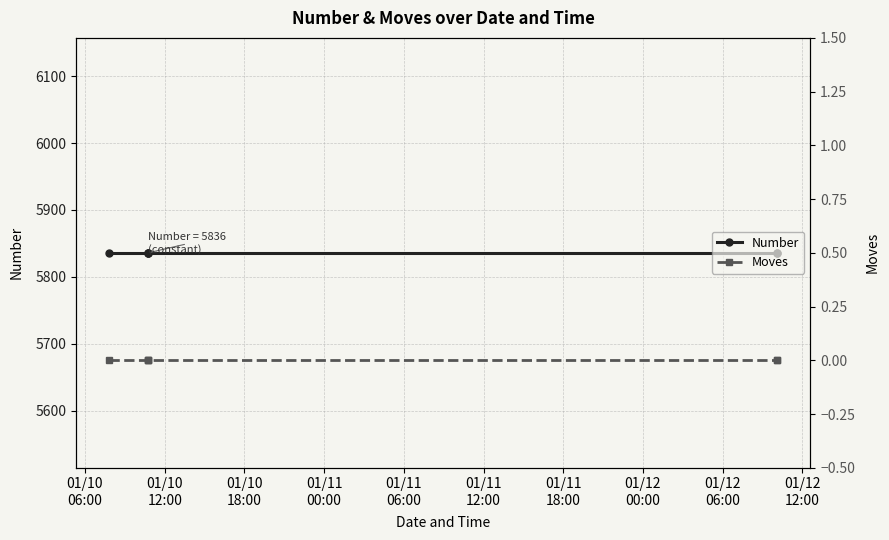

List the series in order of their peak value, lowest first.

Moves, Number